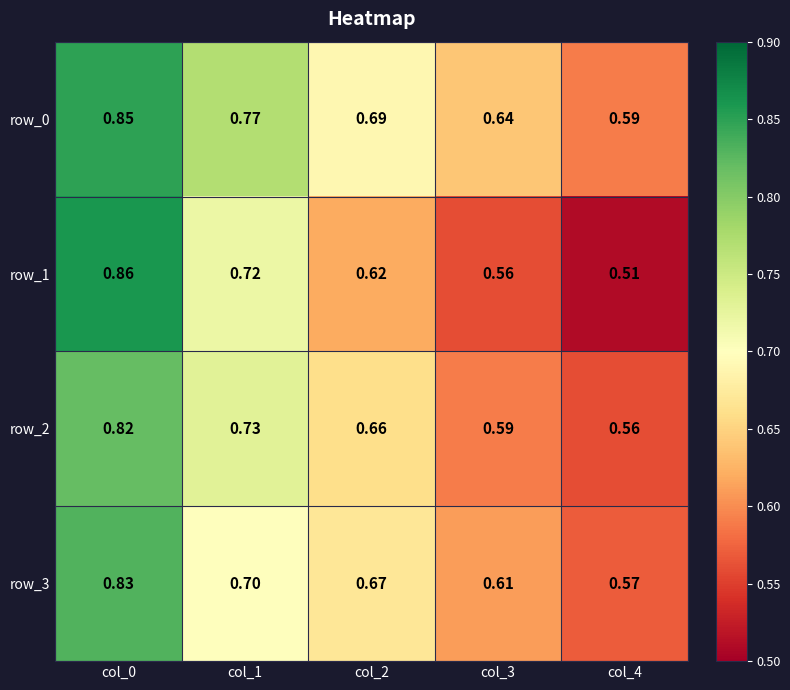

What is the lowest value of the row_2 series?

0.6